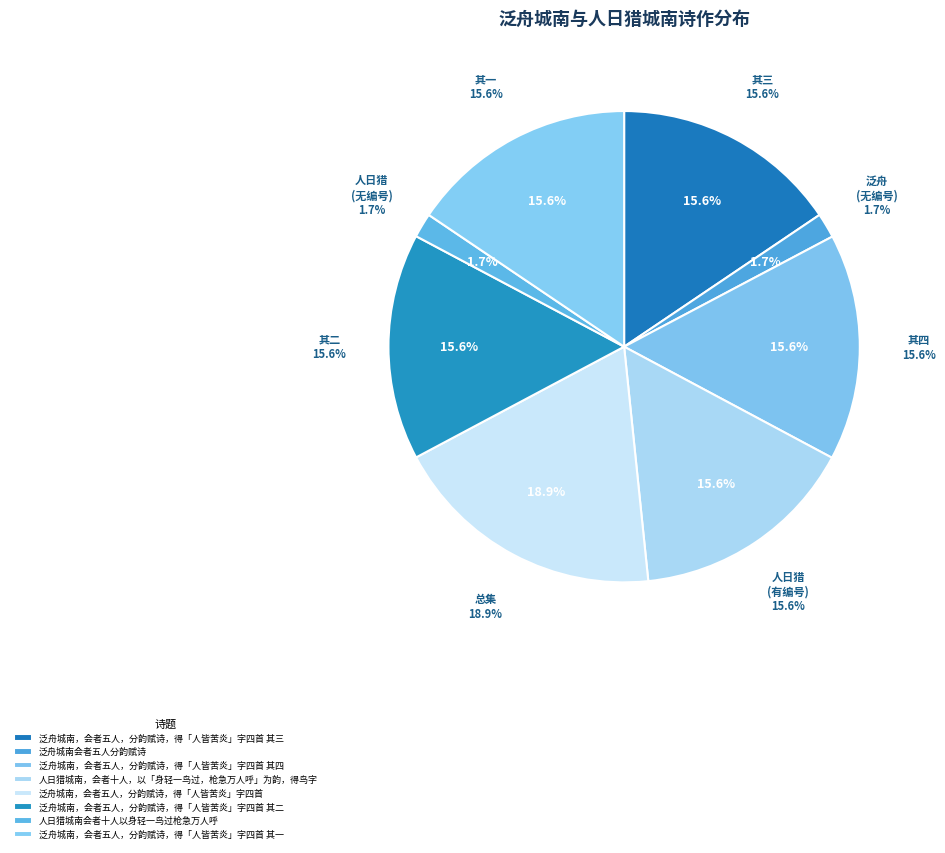

Rank the categories by value from lowest to highest.

人日猎城南会者十人以身轻一鸟过枪急万人呼, 泛舟城南会者五人分韵赋诗, 人日猎城南，会者十人，以「身轻一鸟过，枪急万人呼」为韵，得鸟字, 泛舟城南，会者五人，分韵赋诗，得「人皆苦炎」字四首 其一, 泛舟城南，会者五人，分韵赋诗，得「人皆苦炎」字四首 其二, 泛舟城南，会者五人，分韵赋诗，得「人皆苦炎」字四首 其三, 泛舟城南，会者五人，分韵赋诗，得「人皆苦炎」字四首 其四, 泛舟城南，会者五人，分韵赋诗，得「人皆苦炎」字四首